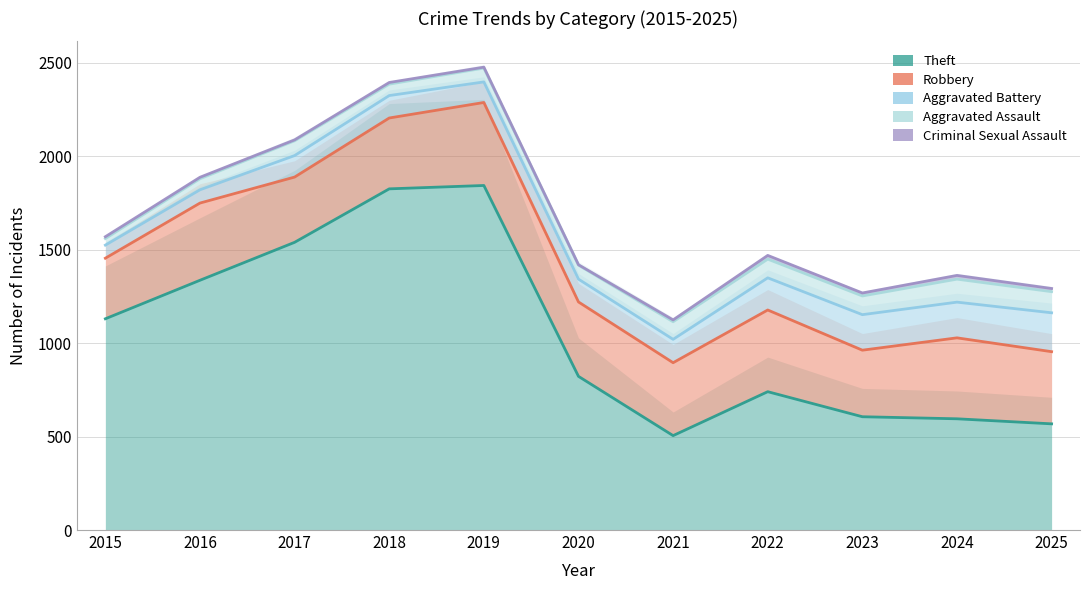

True or false: Robbery and Criminal Sexual Assault intersect in this chart.

False